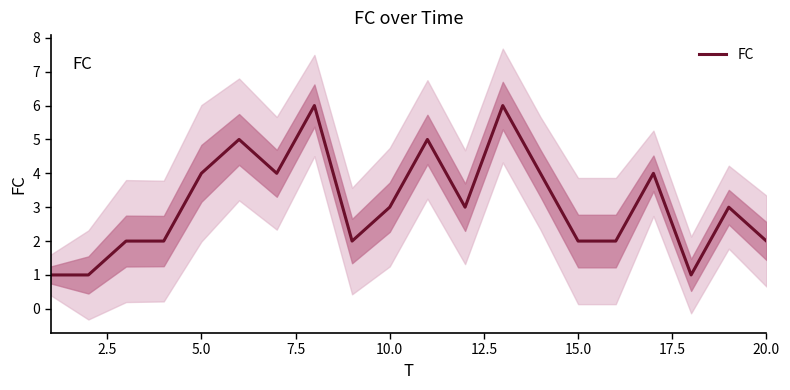

What is the minimum value shown in the chart?

1